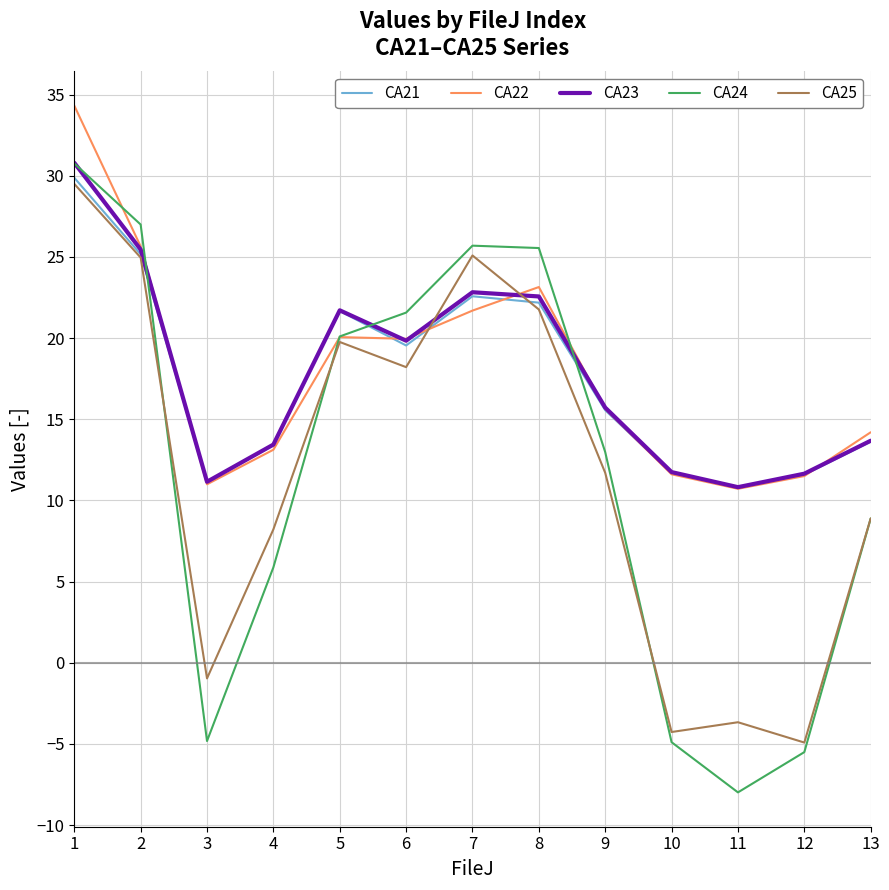

At which category is the sum across all series the highest?

1